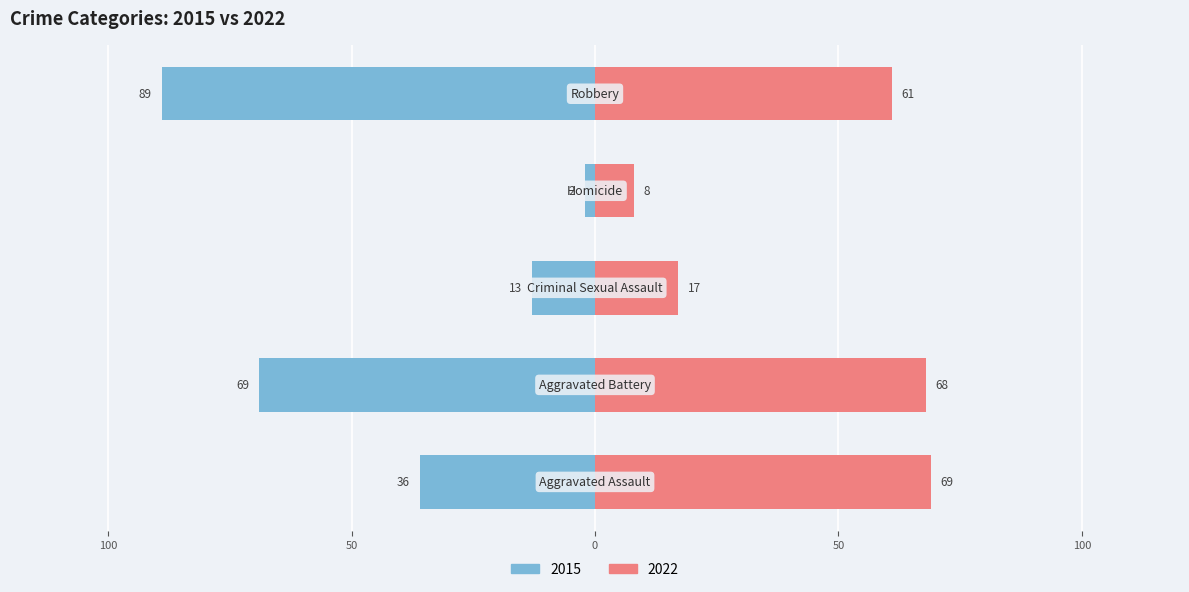

Which has a higher value, Criminal Sexual Assault or Aggravated Assault?

Aggravated Assault